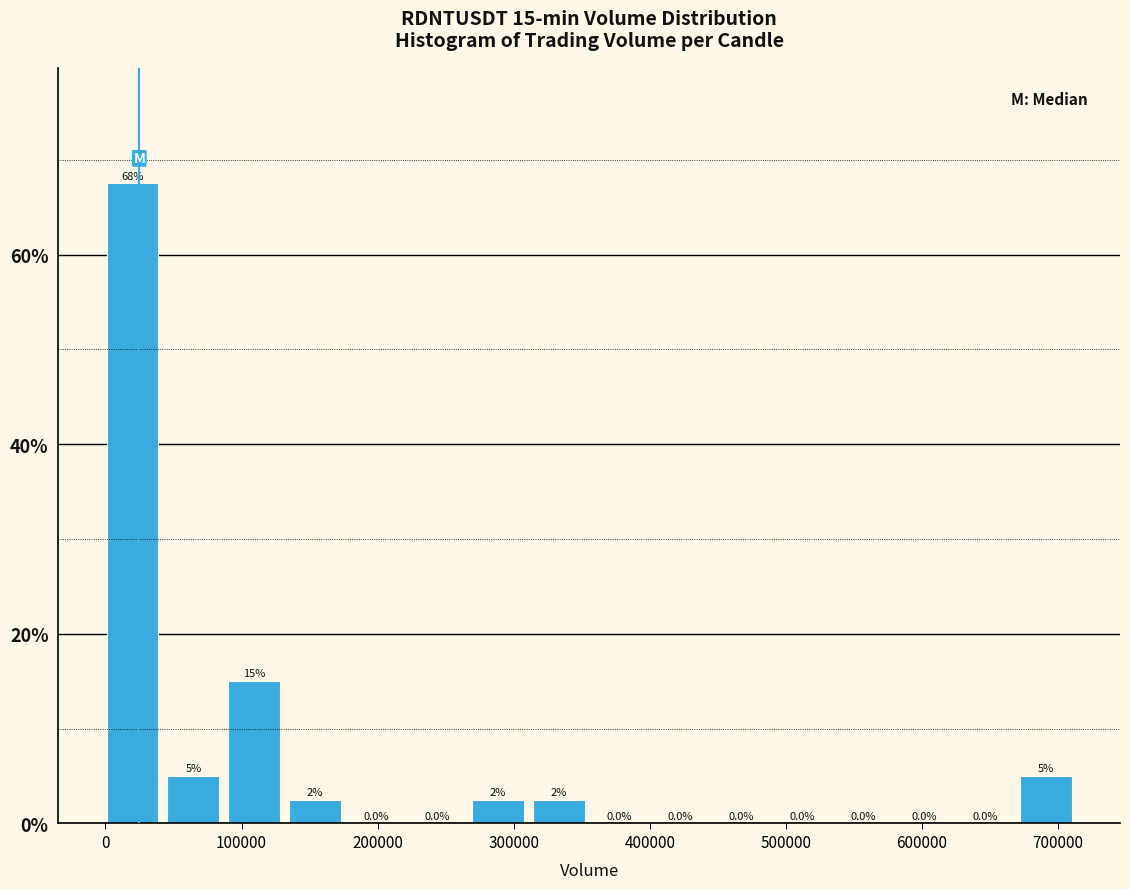

Which range on the x-axis has the tallest bar?

0 to 50000